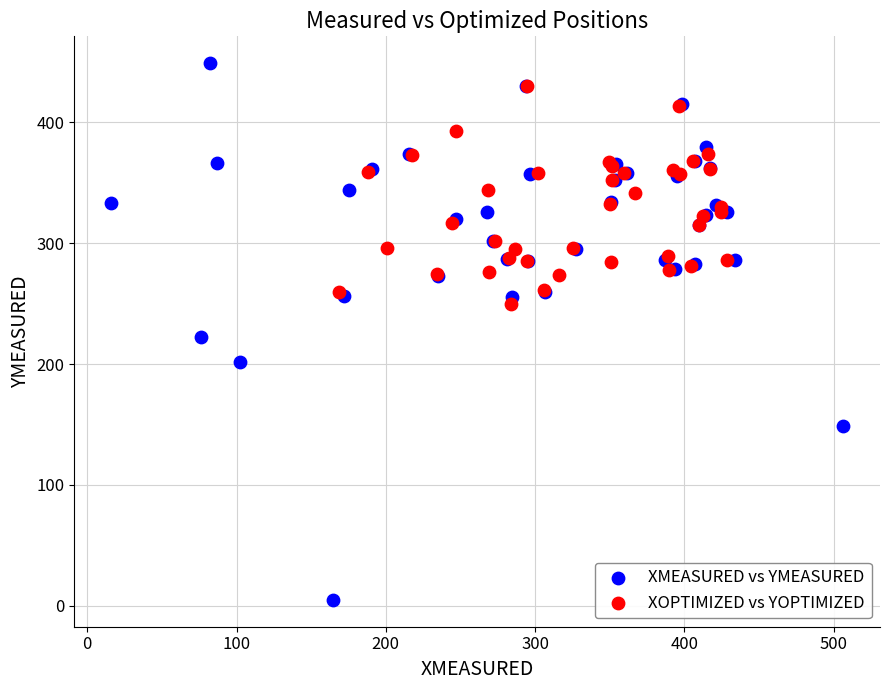

Which series contains the highest Y value?

XMEASURED vs YMEASURED